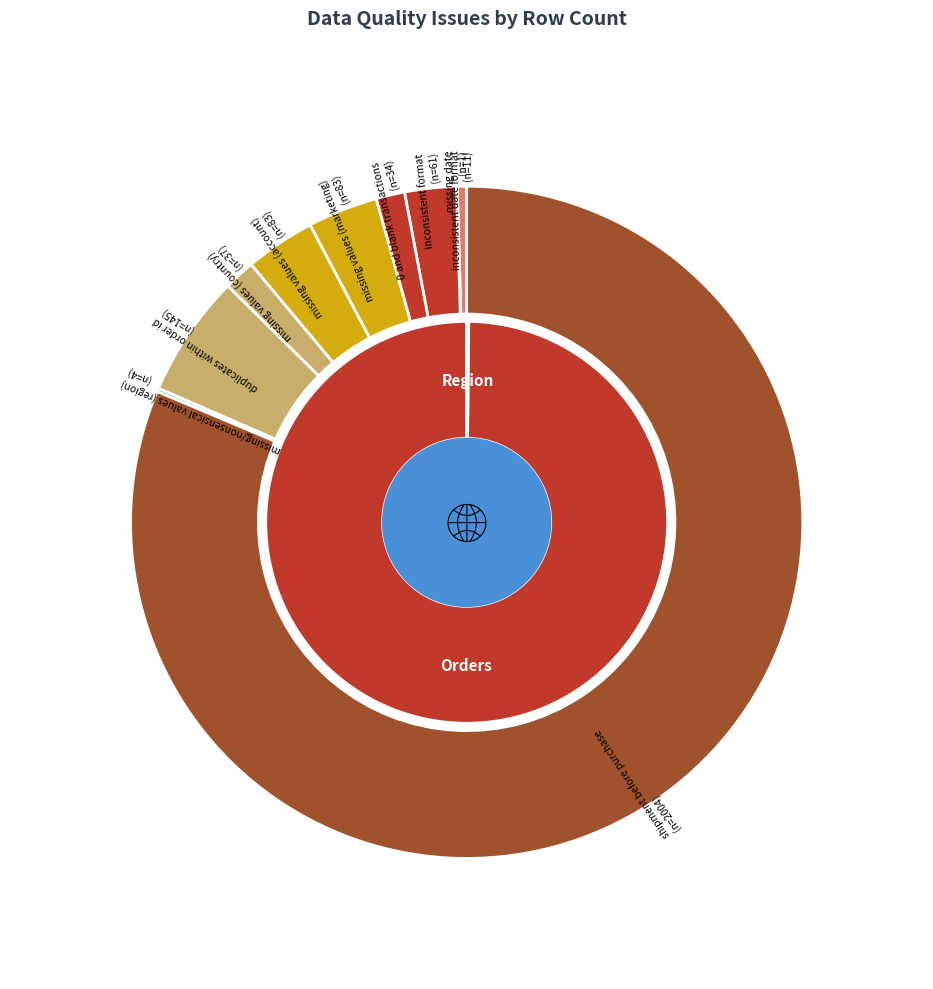

To the nearest percent, what is the combined percentage of missing date and inconsistent format?

3%